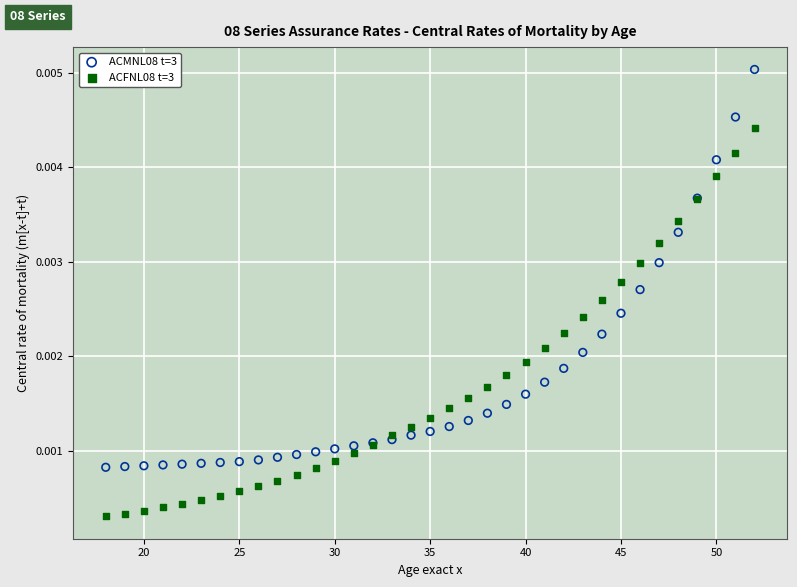

What are all the series names shown in the legend?

ACMNL08 t=3, ACFNL08 t=3